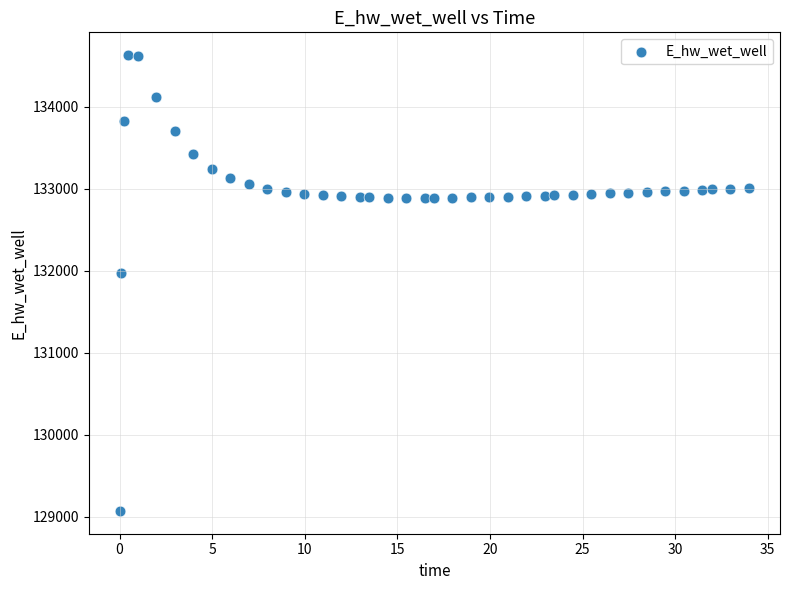

What is the range of X values (max minus min)?

33.9